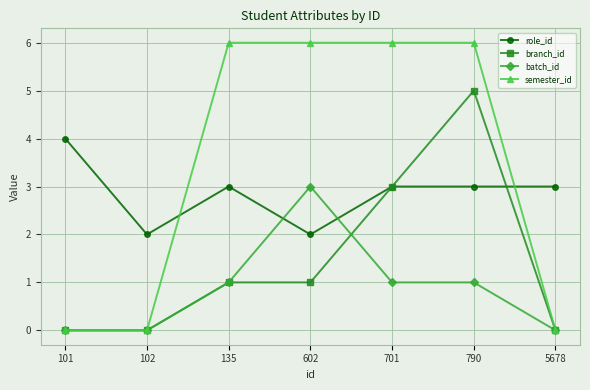

What are all the series names shown in the legend?

role_id, branch_id, batch_id, semester_id